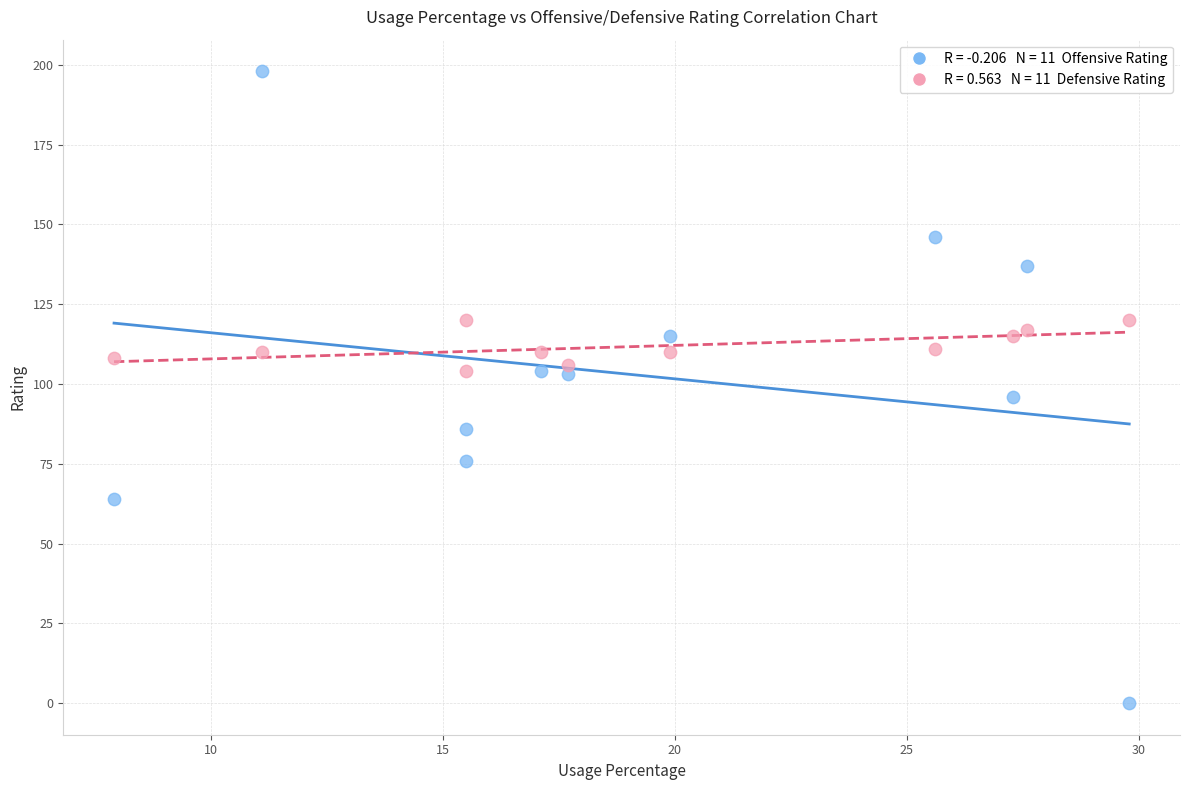

How many data points are displayed?

22